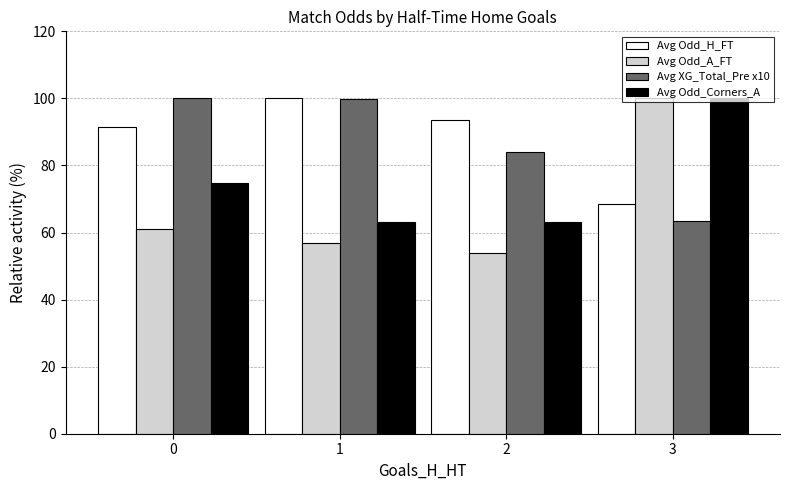

What is the smallest value displayed?

54.0